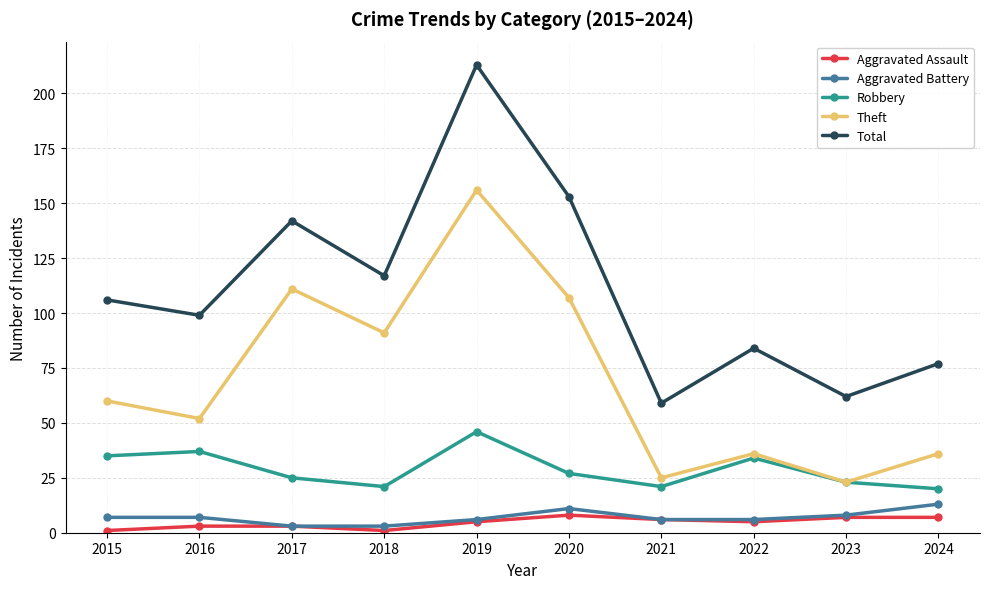

At which category is the sum across all series the highest?

2019